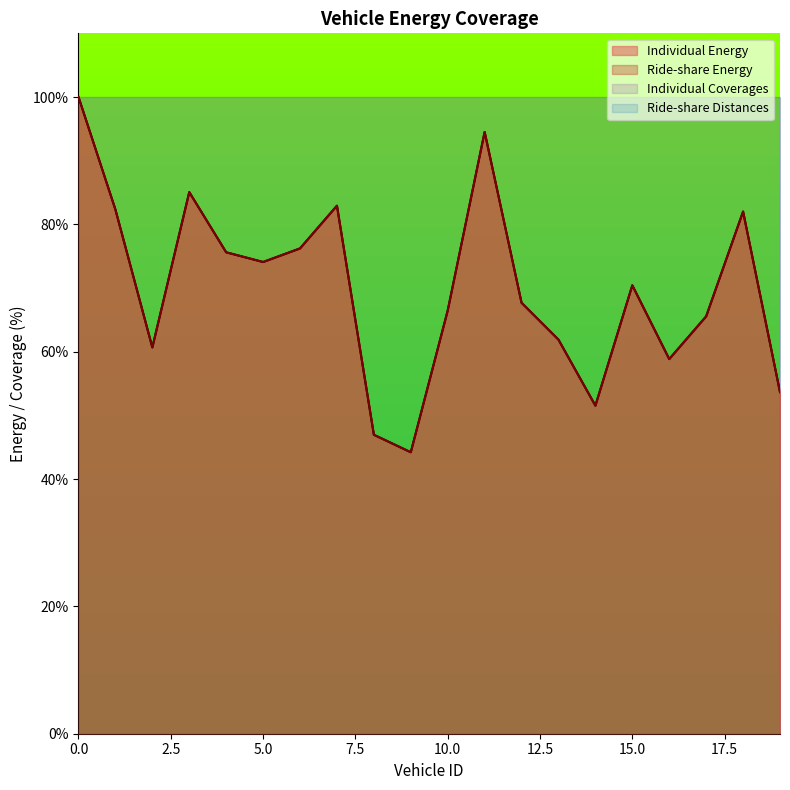

True or false: Individual Energy and Ride-share Energy intersect in this chart.

False